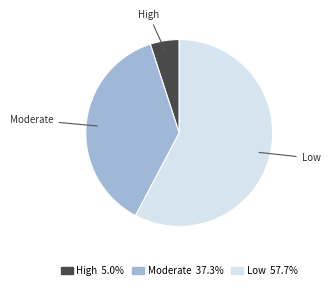

Do High and Low together represent more than half of the pie?

Yes